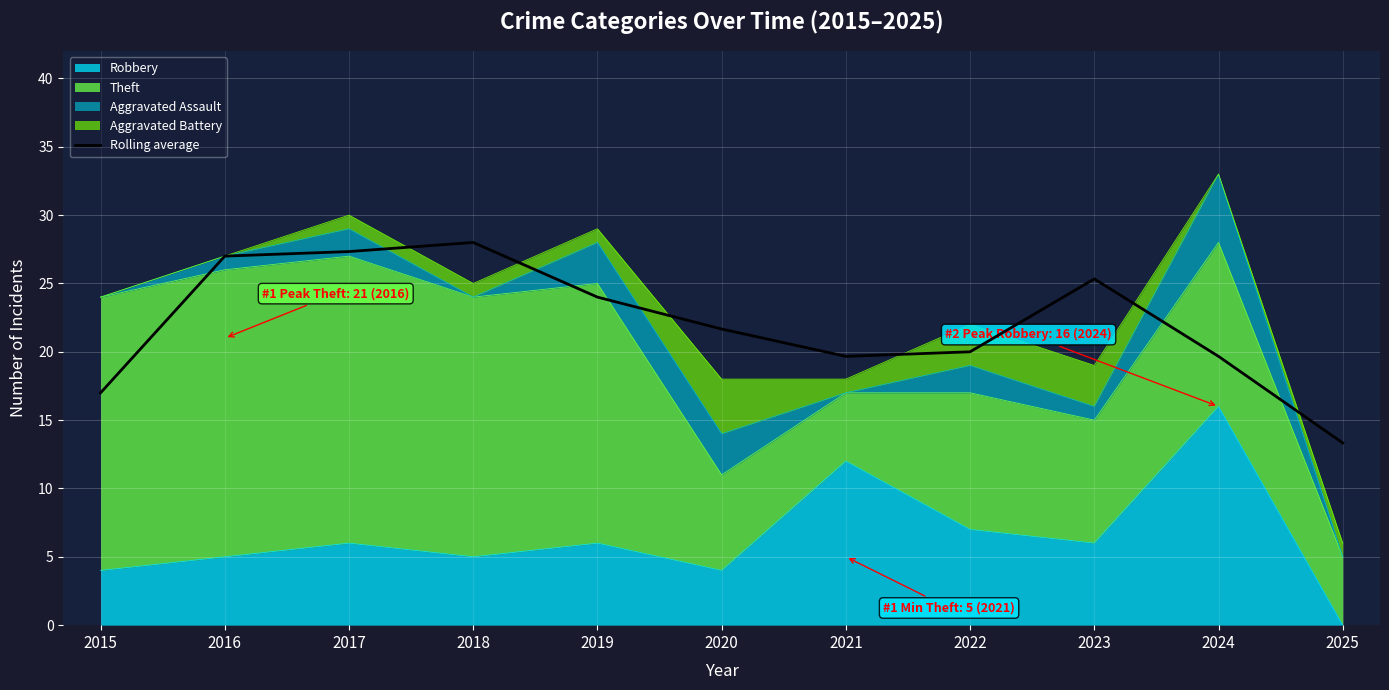

Reading right to left, what are all the values shown in this chart?

13.3	19.7	25.3	20.0	19.7	21.7	24.0	28.0	27.3	27.0	17.0